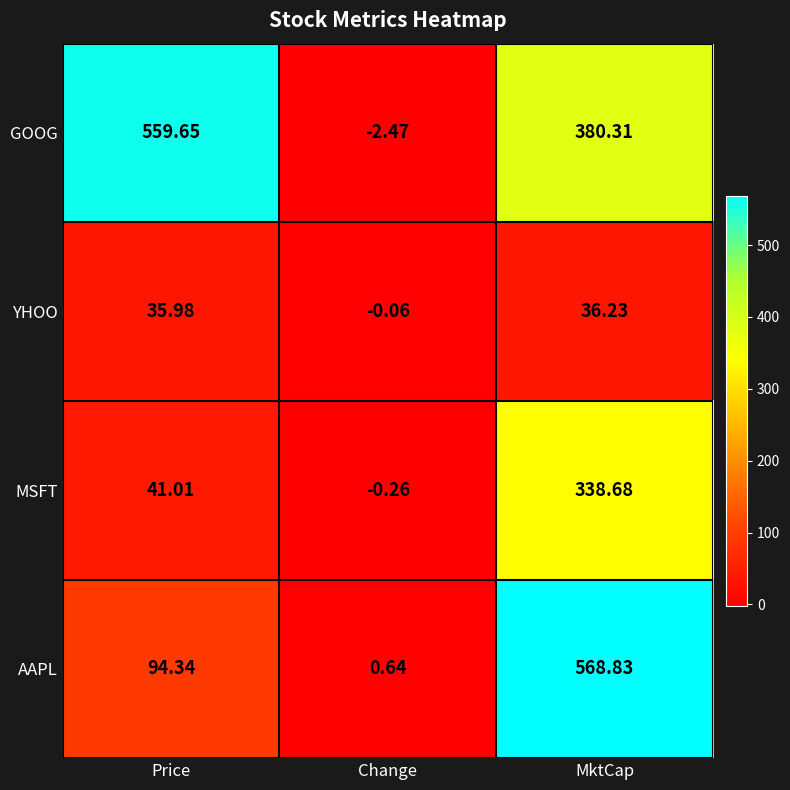

Which series has the widest spread of values?

AAPL